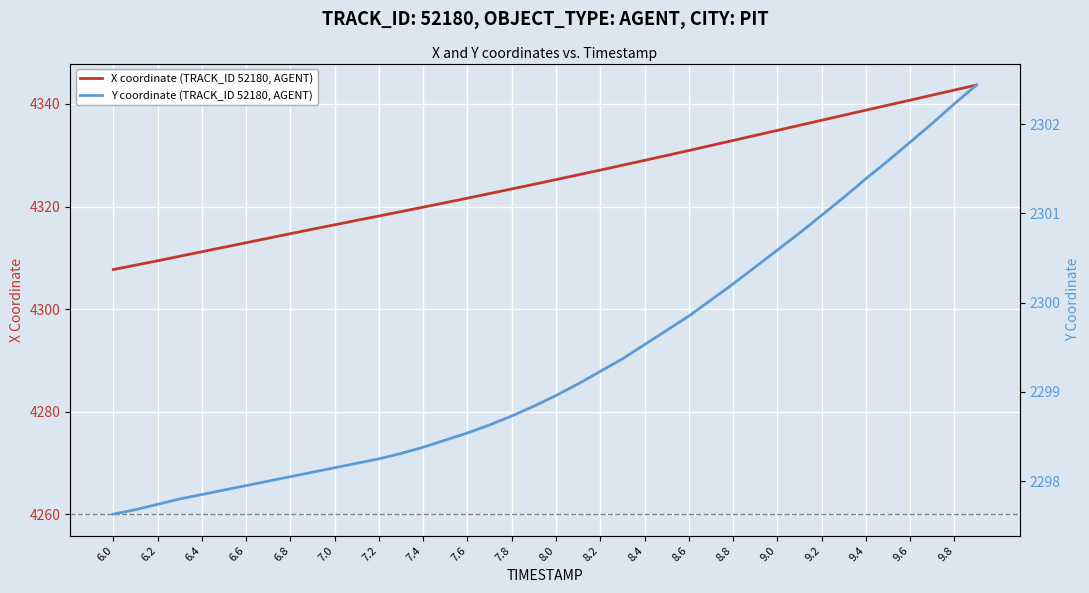

What is the maximum value for X coordinate (TRACK_ID 52180, AGENT)?

4343.7